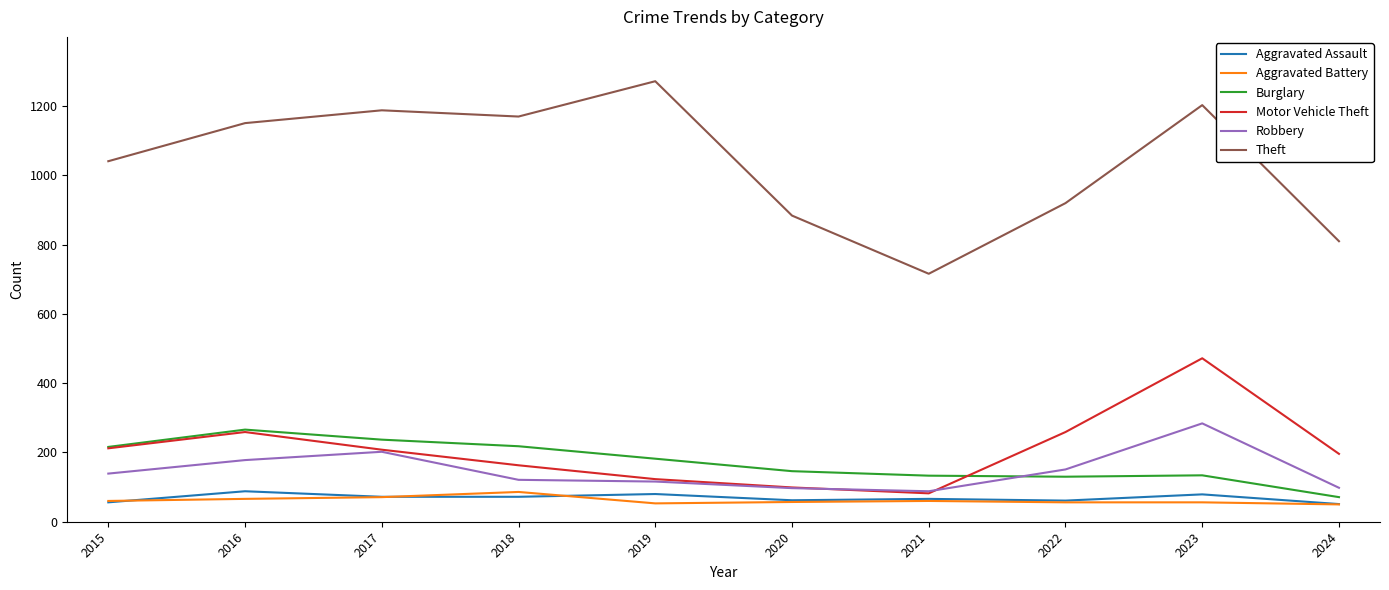

True or false: Robbery and Theft intersect in this chart.

False